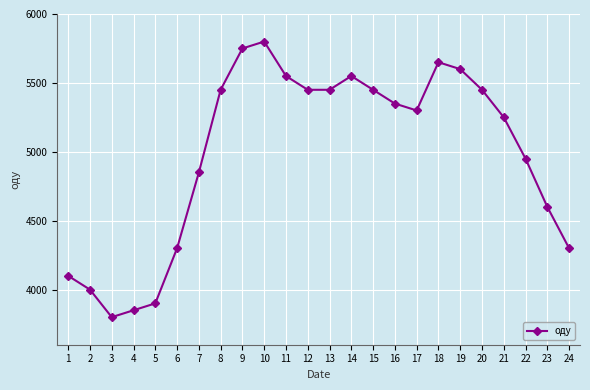

At which category does the data reach its first local valley?

3